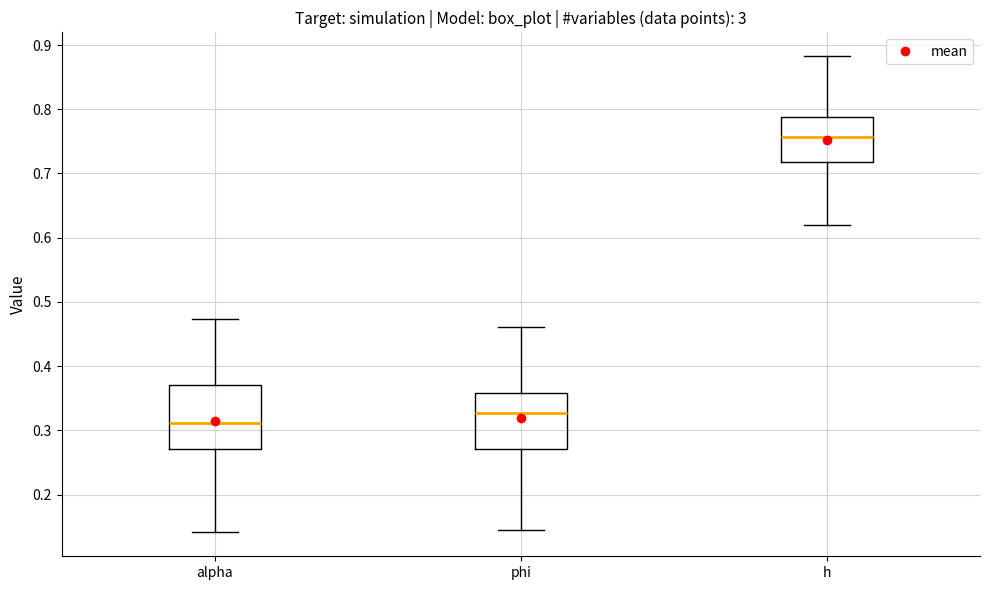

Which box is the tallest, from its lower edge to its upper edge?

alpha